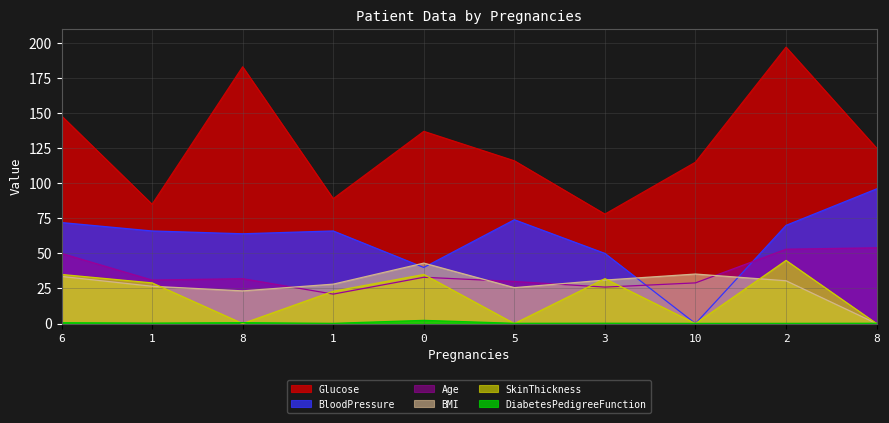

What is the approximate value of Age at 3?

26.0